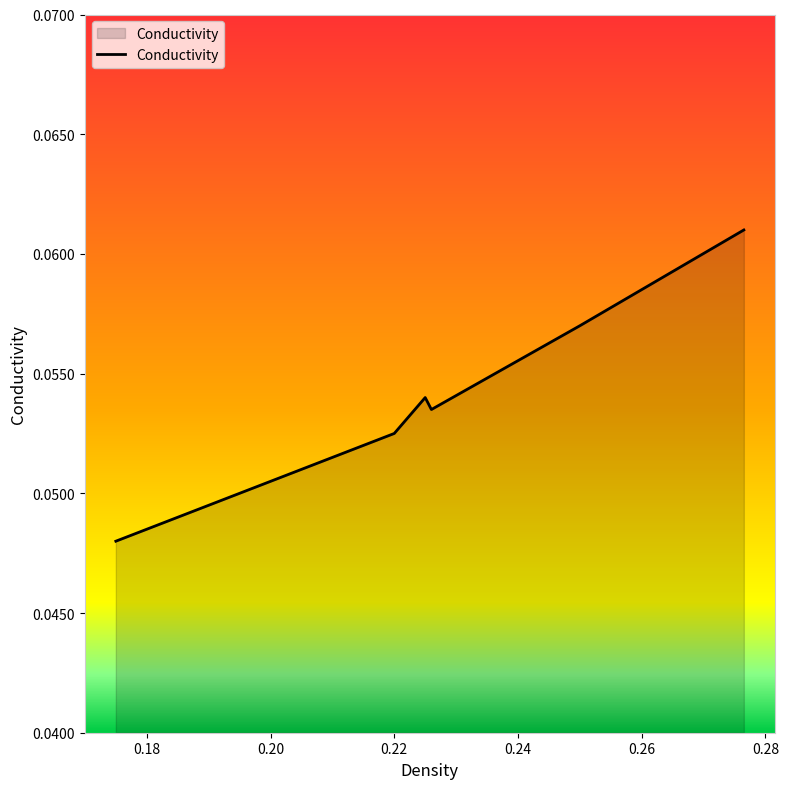

How many values are between 0 and 1?

6